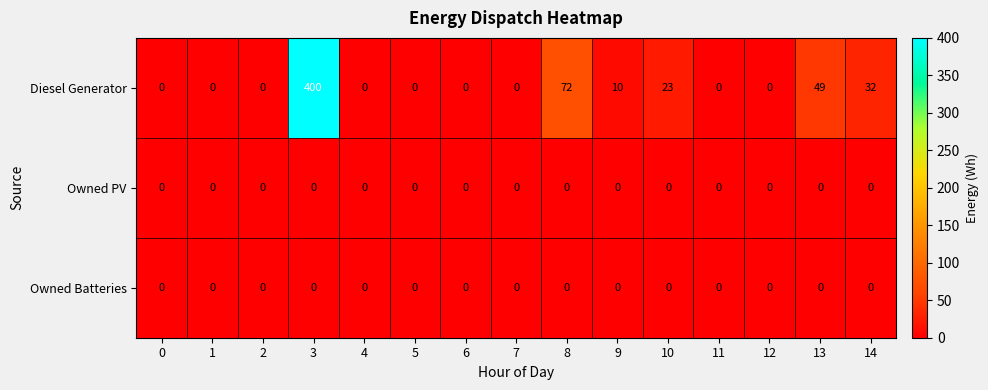

What is the maximum value shown in the chart?

400